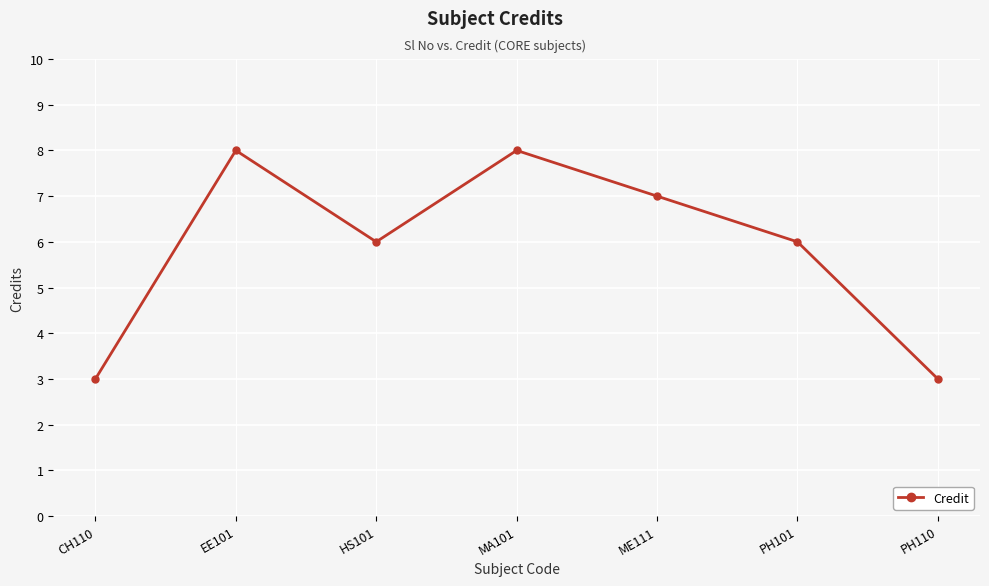

What is the change in value from HS101 to ME111?

+1